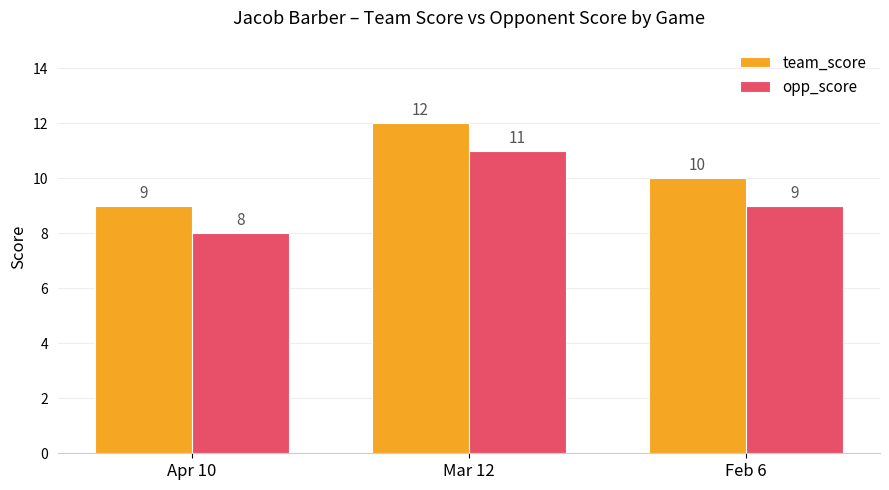

At Feb 6, list the series in order from largest to smallest.

team_score, opp_score